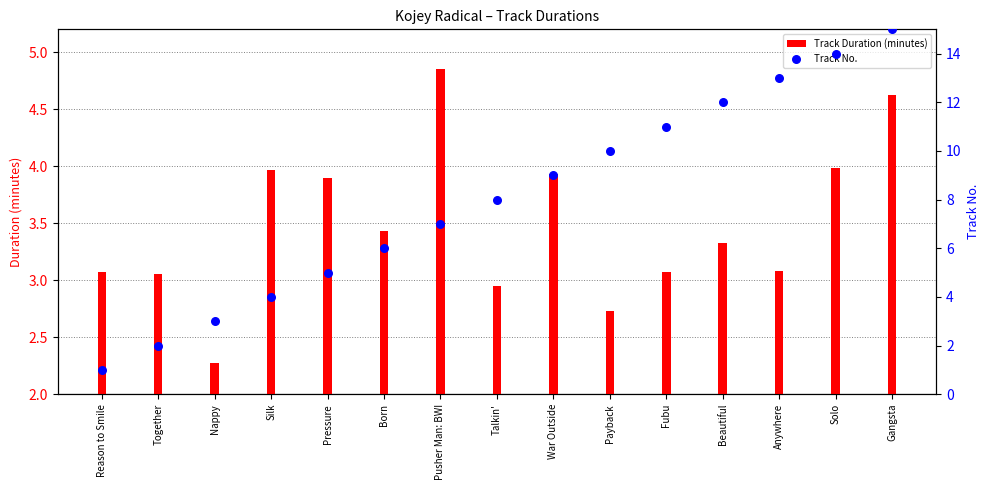

What is the total value across all series at Silk?

8.0